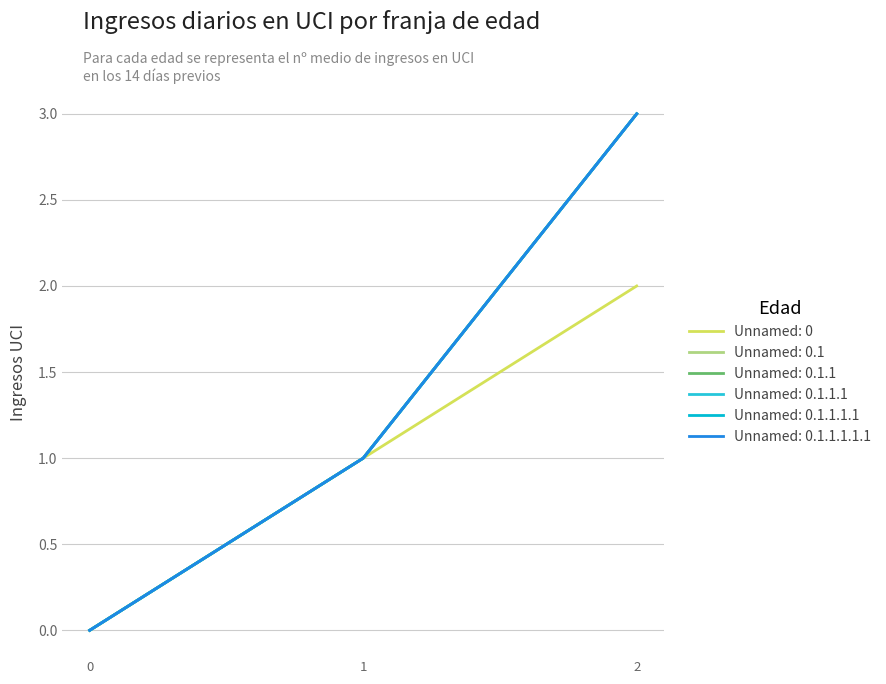

What is the total value across all series at 2?

17